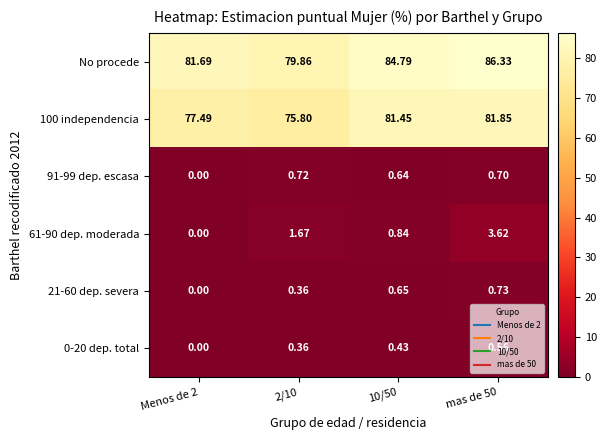

At how many categories does at least one series exceed 5?

4